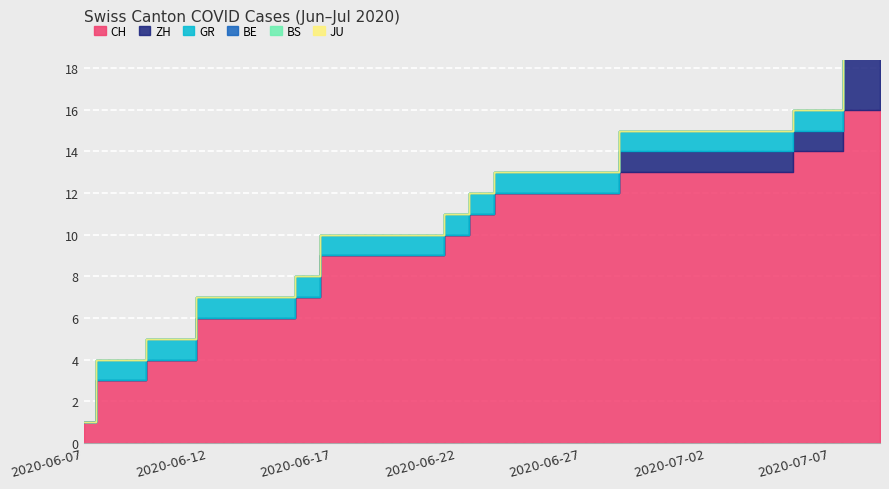

At 2020-06-09, list the series in order from smallest to largest.

ZH, BE, BS, JU, GR, CH